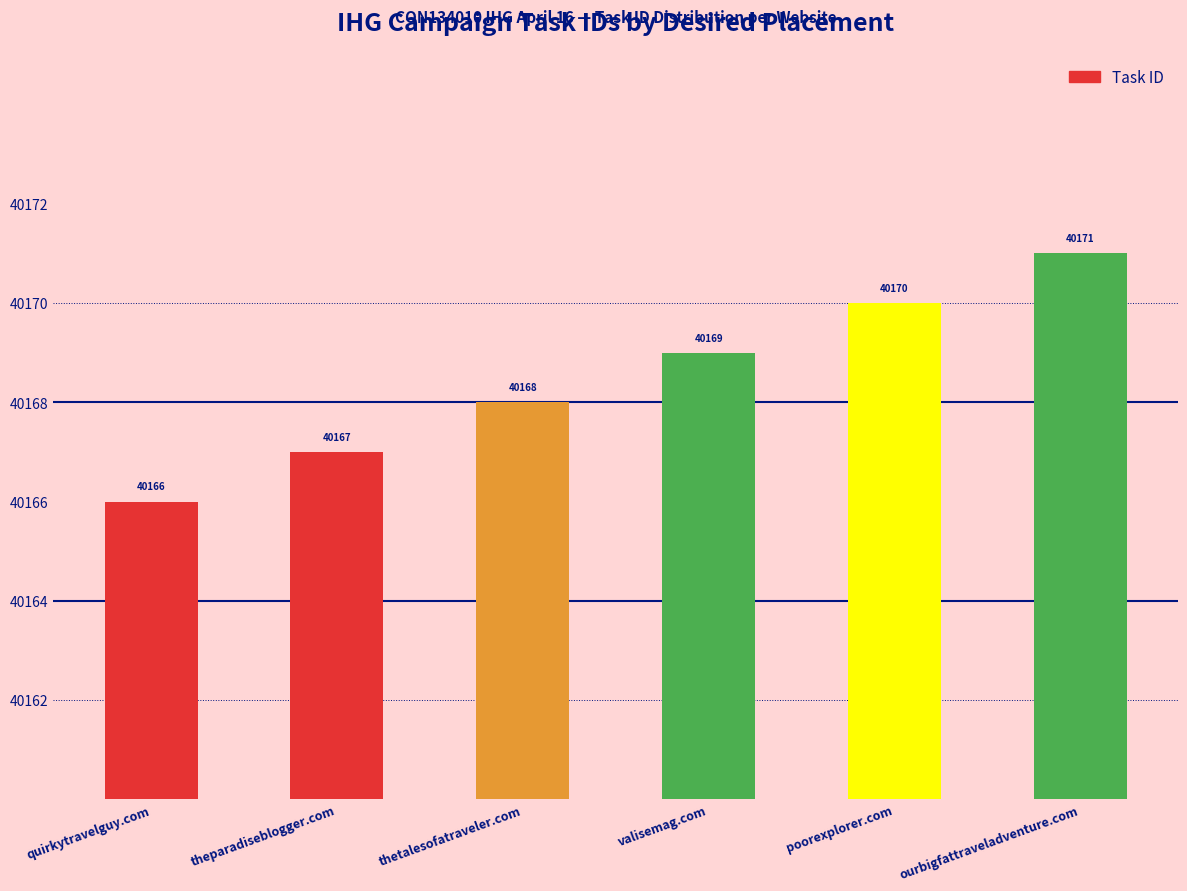

Reading left to right, what are all the values shown in this chart?

quirkytravelguy.com=40166	theparadiseblogger.com=40167	thetalesofatraveler.com=40168	valisemag.com=40169	poorexplorer.com=40170	ourbigfattraveladventure.com=40171